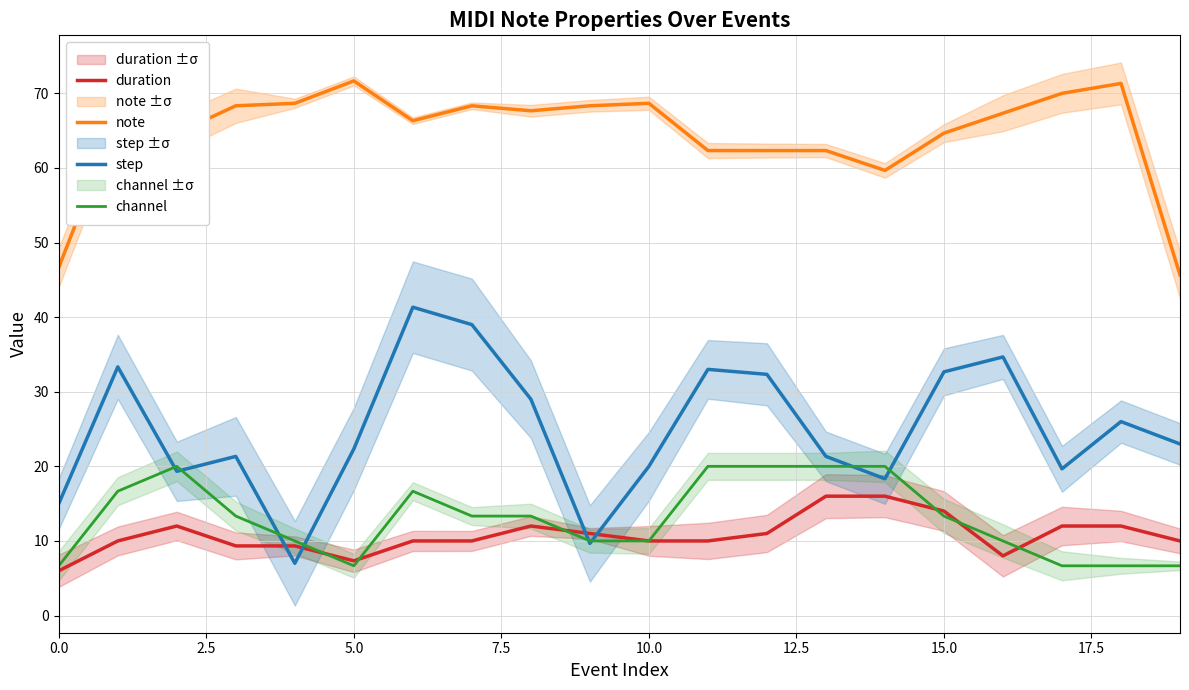

True or false: note and channel intersect in this chart.

False